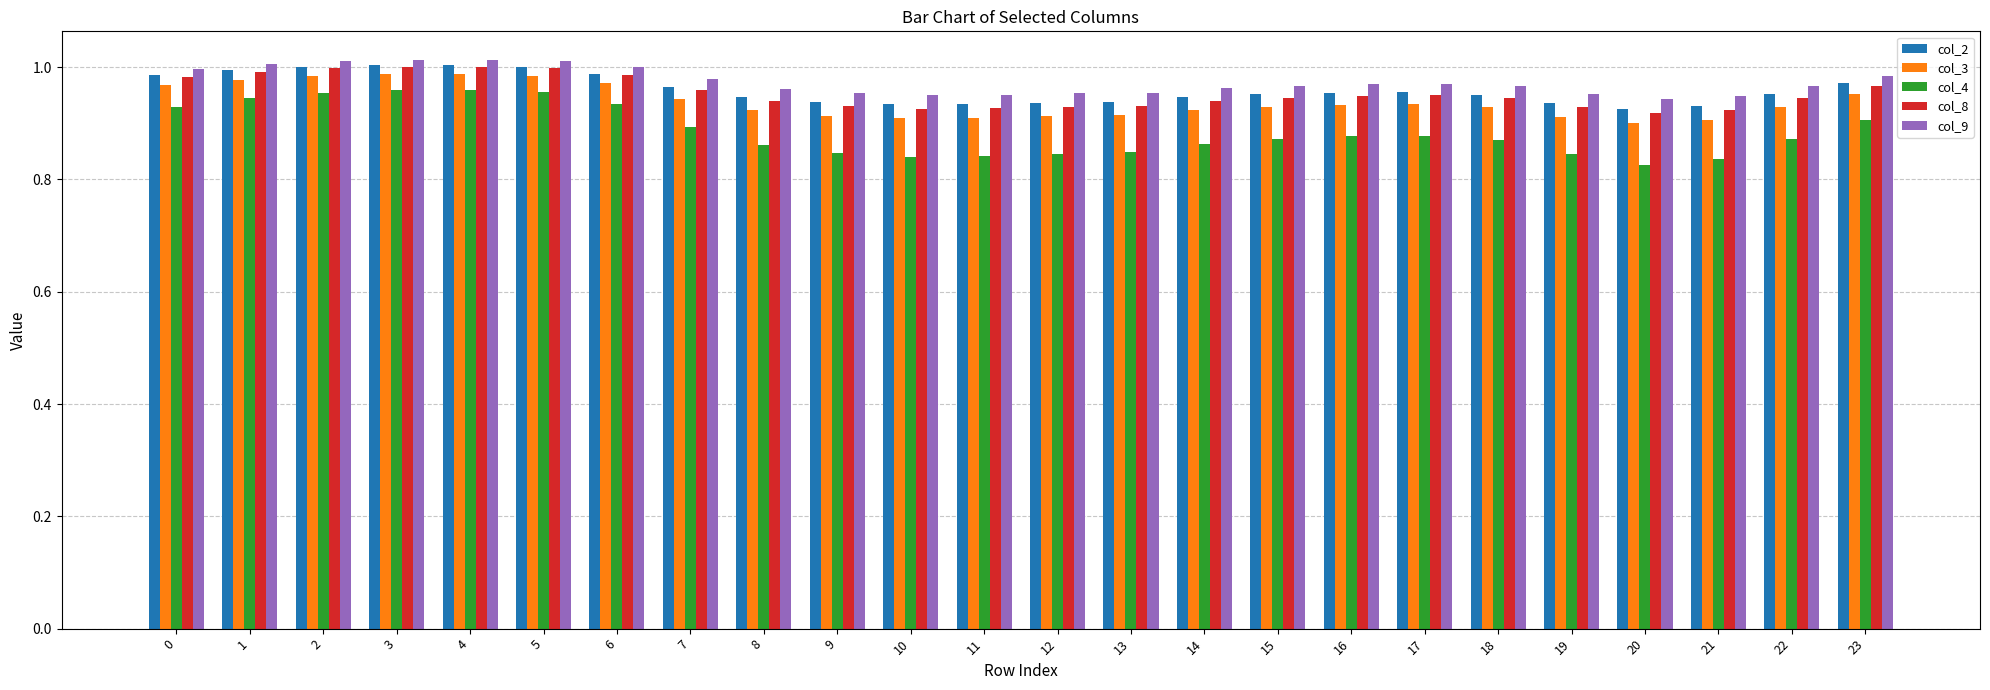

At how many categories does at least one series exceed 0?

24